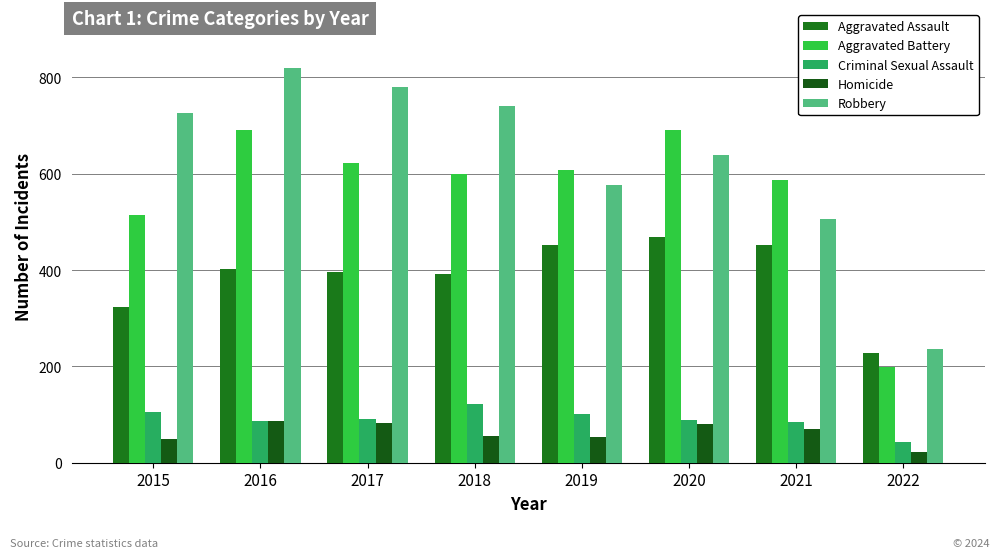

Where does the Aggravated Battery series first go above 608?

2016